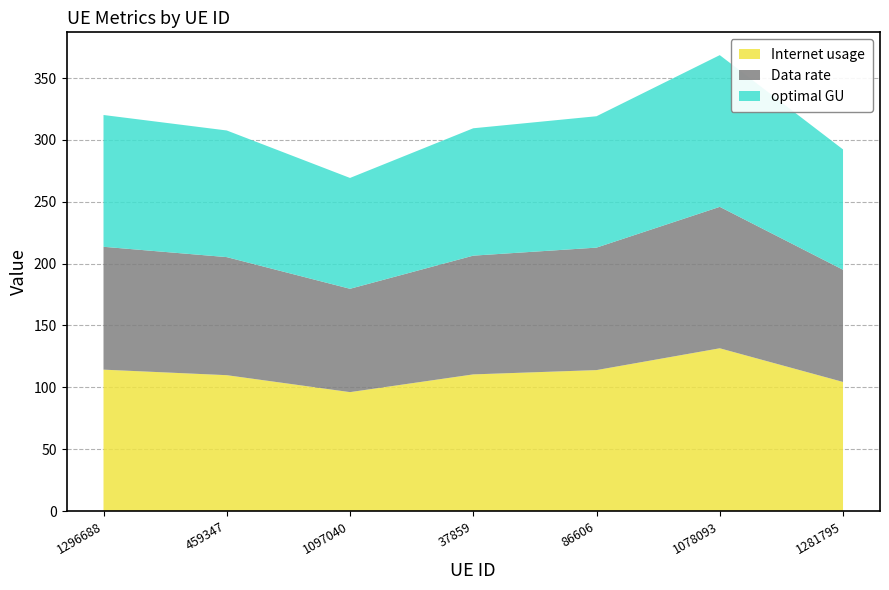

Reading left to right, list all the values displayed in this chart.

Internet usage: 1296688=114.3	459347=109.8	1097040=96.1	37859=110.5	86606=113.9	1078093=131.6	1281795=104.3
Data rate: 1296688=99.3	459347=95.4	1097040=83.5	37859=96.0	86606=99.0	1078093=114.3	1281795=90.7
optimal GU: 1296688=106.5	459347=102.4	1097040=89.6	37859=103.0	86606=106.2	1078093=122.6	1281795=97.3